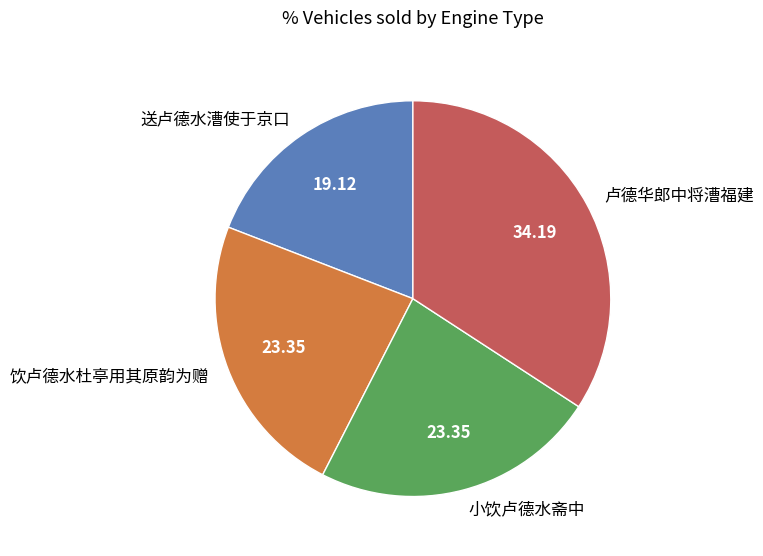

Is the sum of 送卢德水漕使于京口 and 饮卢德水杜亭用其原韵为赠 greater than half?

No